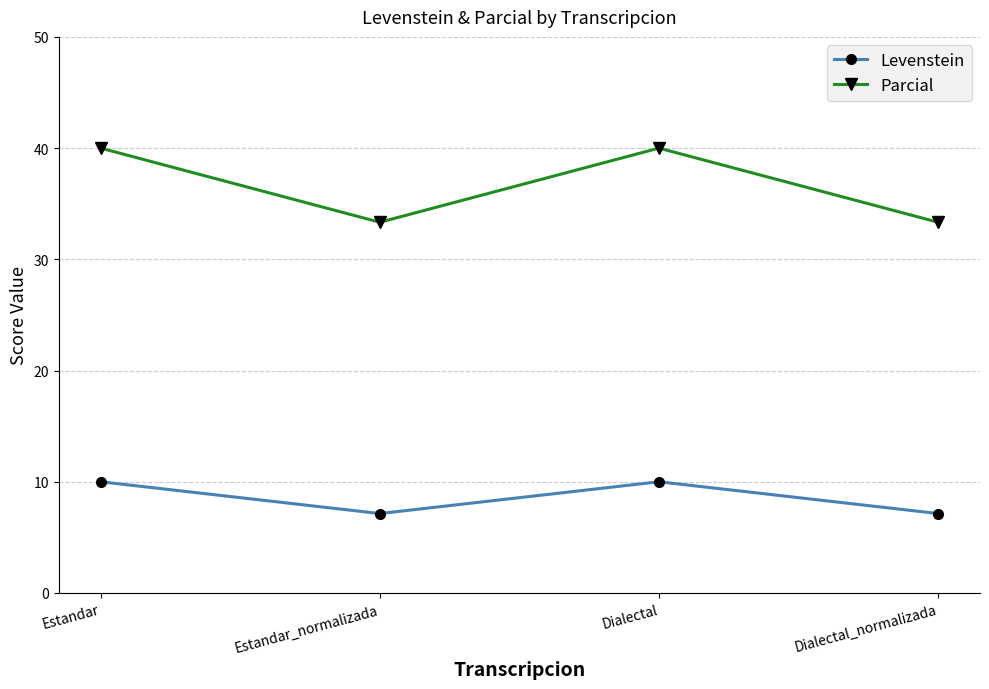

True or false: Levenstein and Parcial cross at least once.

False